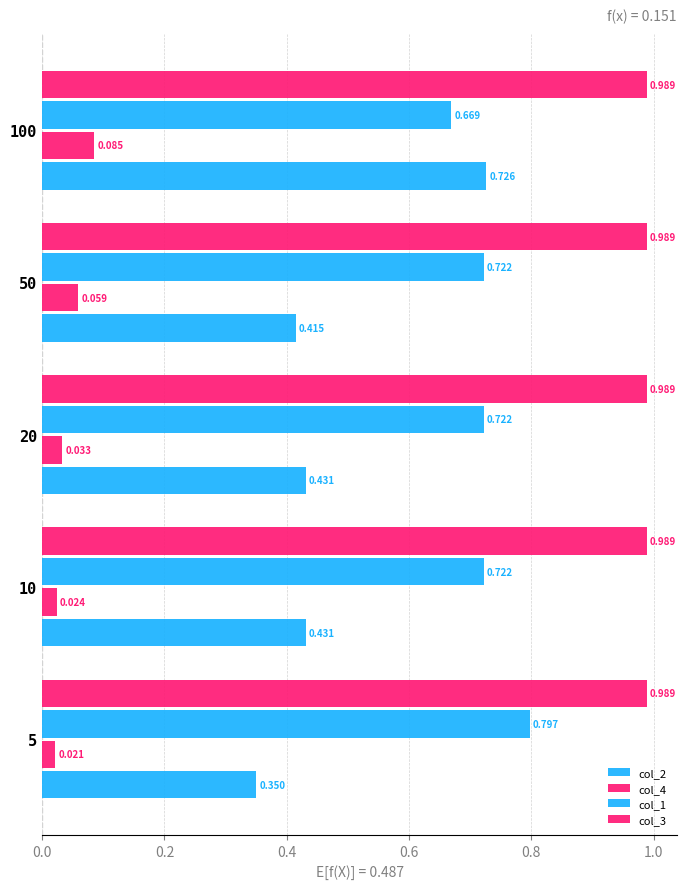

How many data points does each series have?

5